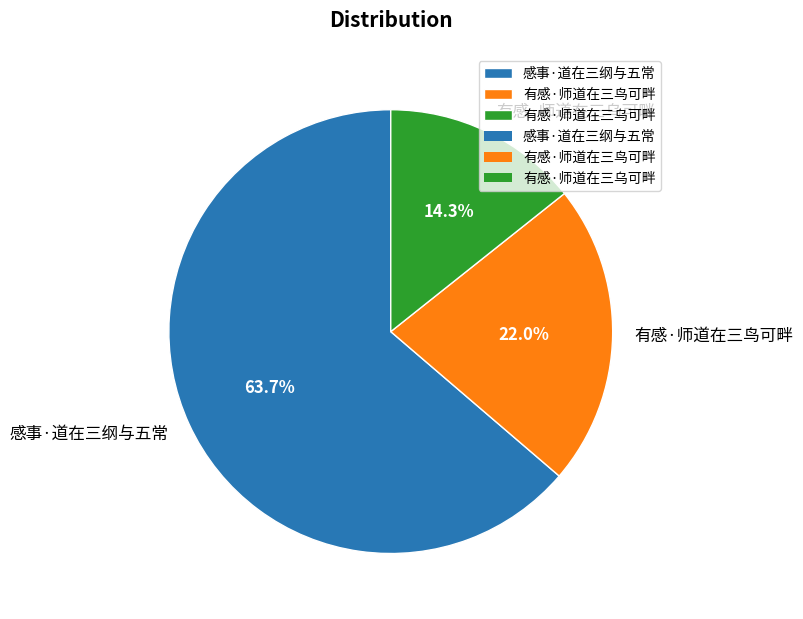

What is the largest slice in the pie chart?

感事·道在三纲与五常